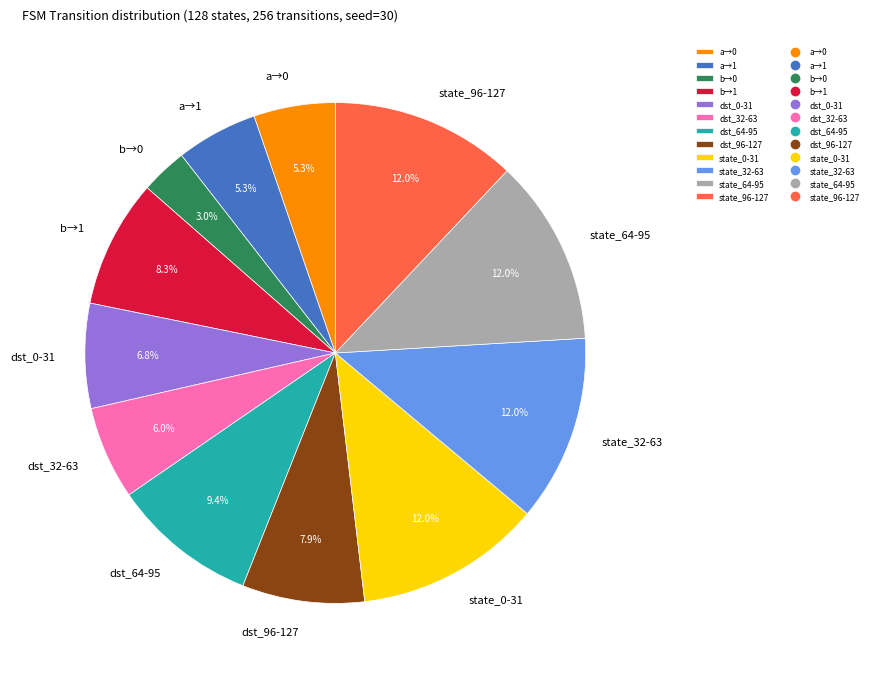

Does any single category account for the majority?

No